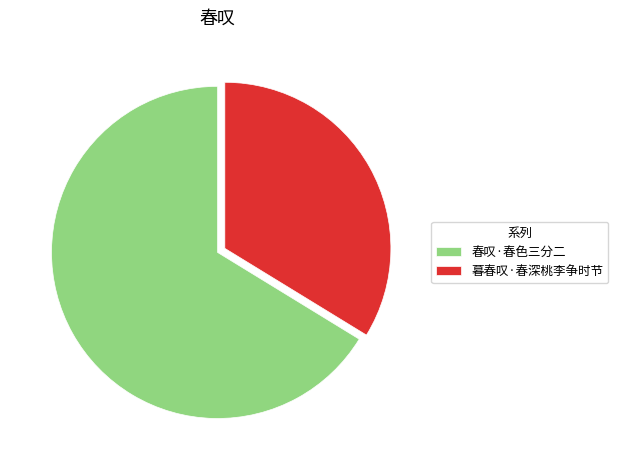

Which slice is the smallest?

暮春叹·春深桃李争时节